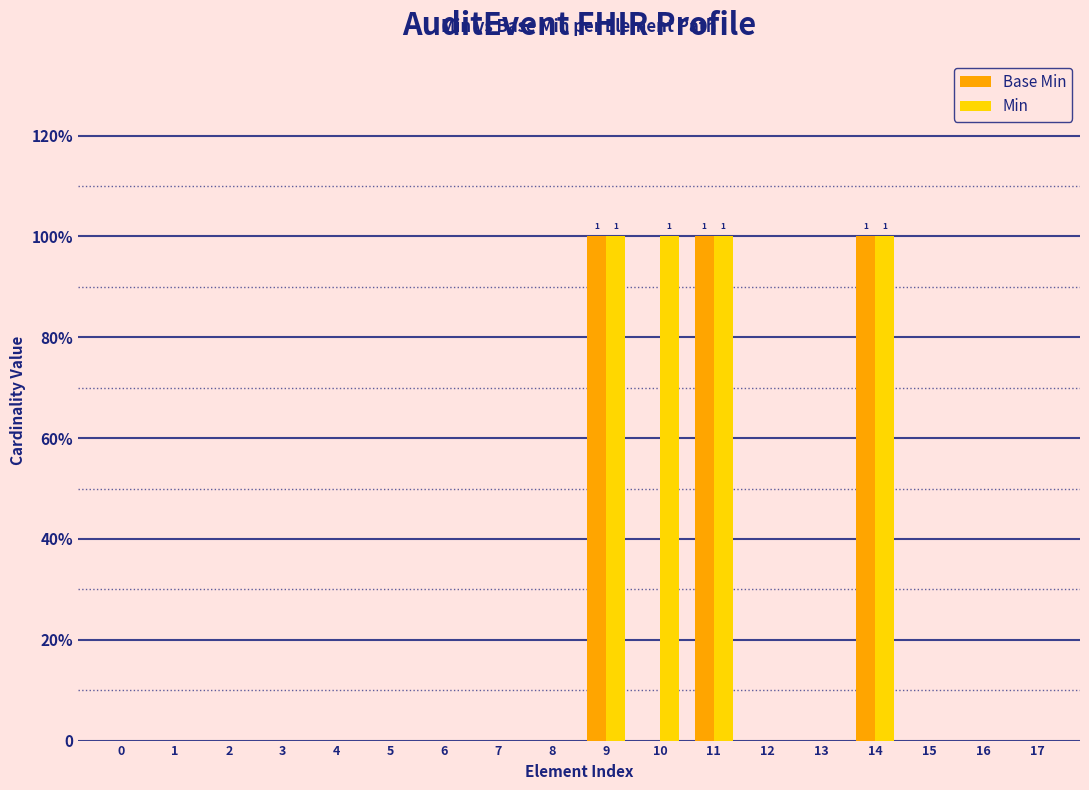

Which series has the largest range (max minus min)?

Base Min